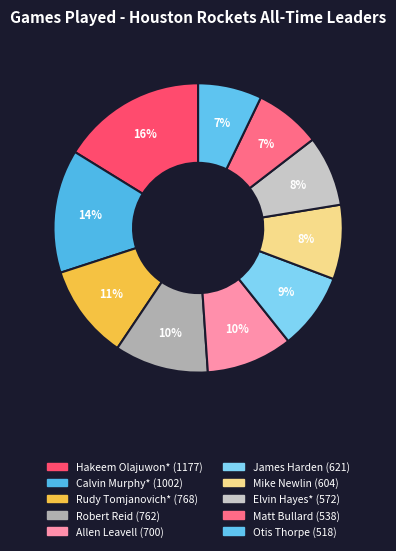

How many segments does this pie chart have?

10